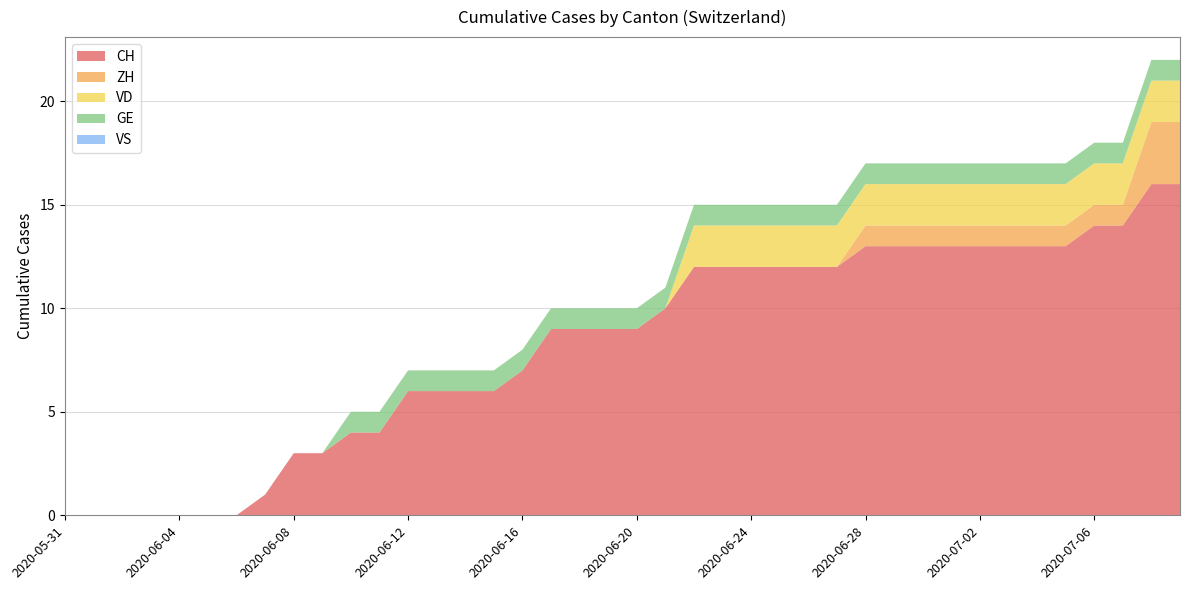

Reading left to right, what are all the values shown in this chart?

CH: 0	0	0	0	0	0	0	1	3	3	4	4	6	6	6	6	7	9	9	9	9	10	12	12	12	12	12	12	13	13	13	13	13	13	13	13	14	14	16	16
ZH: 0	0	0	0	0	0	0	0	0	0	0	0	0	0	0	0	0	0	0	0	0	0	0	0	0	0	0	0	1	1	1	1	1	1	1	1	1	1	3	3
VD: 0	0	0	0	0	0	0	0	0	0	0	0	0	0	0	0	0	0	0	0	0	0	2	2	2	2	2	2	2	2	2	2	2	2	2	2	2	2	2	2
GE: 0	0	0	0	0	0	0	0	0	0	1	1	1	1	1	1	1	1	1	1	1	1	1	1	1	1	1	1	1	1	1	1	1	1	1	1	1	1	1	1
VS: 0	0	0	0	0	0	0	0	0	0	0	0	0	0	0	0	0	0	0	0	0	0	0	0	0	0	0	0	0	0	0	0	0	0	0	0	0	0	0	0